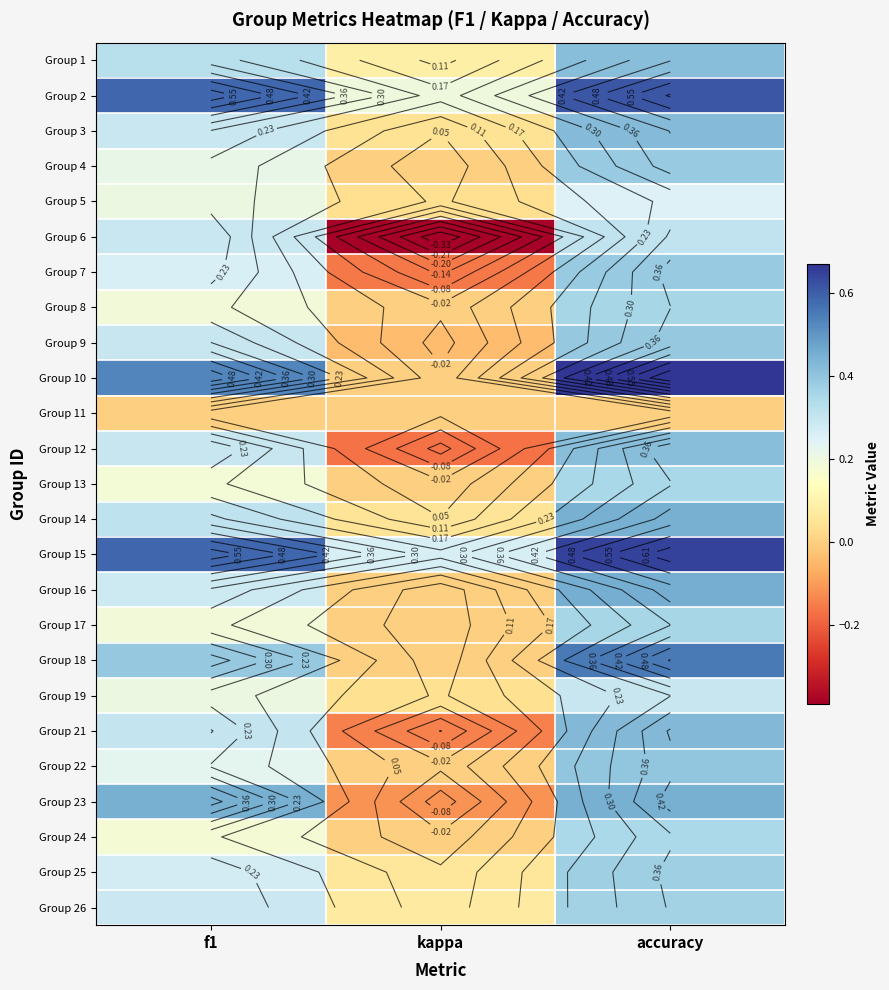

True or false: Group 6 has a value of -0.4 at kappa.

True